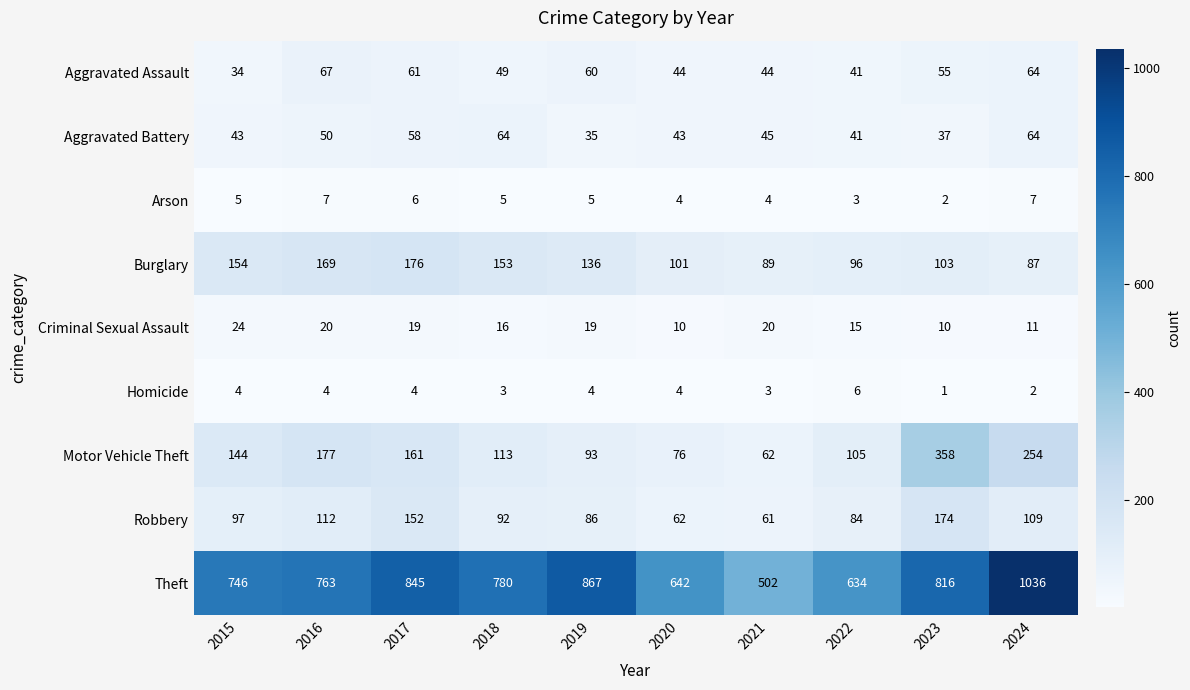

At which label does Aggravated Assault reach its minimum?

2015